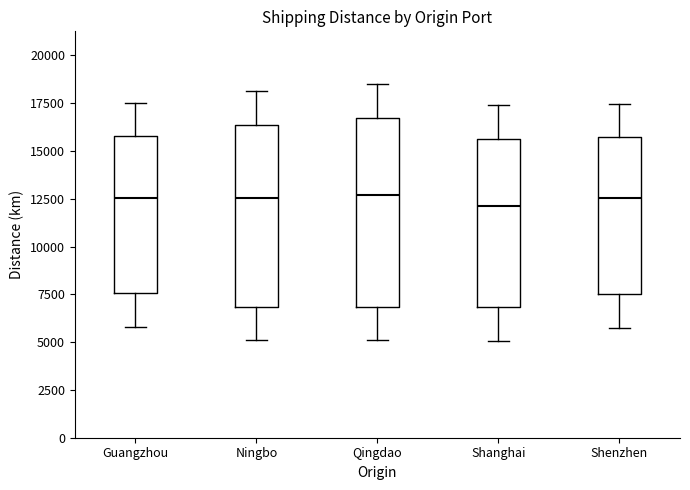

Reading left to right, read every box against the y-axis: the position of its median line, the range the box covers, and the ends of its whiskers. The values are not printed on the chart, so give them approximately, as read against the axis.

Guangzhou: median 12500, box 7500 to 16000, whiskers 6000 to 17500
Ningbo: median 12500, box 7000 to 16500, whiskers 5000 to 18000
Qingdao: median 12500, box 7000 to 16500, whiskers 5000 to 18500
Shanghai: median 12000, box 7000 to 15500, whiskers 5000 to 17500
Shenzhen: median 12500, box 7500 to 15500, whiskers 6000 to 17500